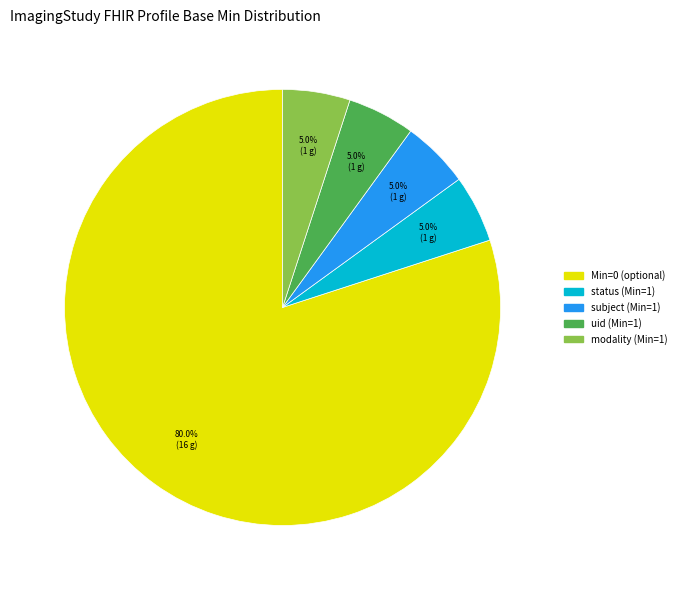

Is there any slice that represents more than half of the pie?

Yes